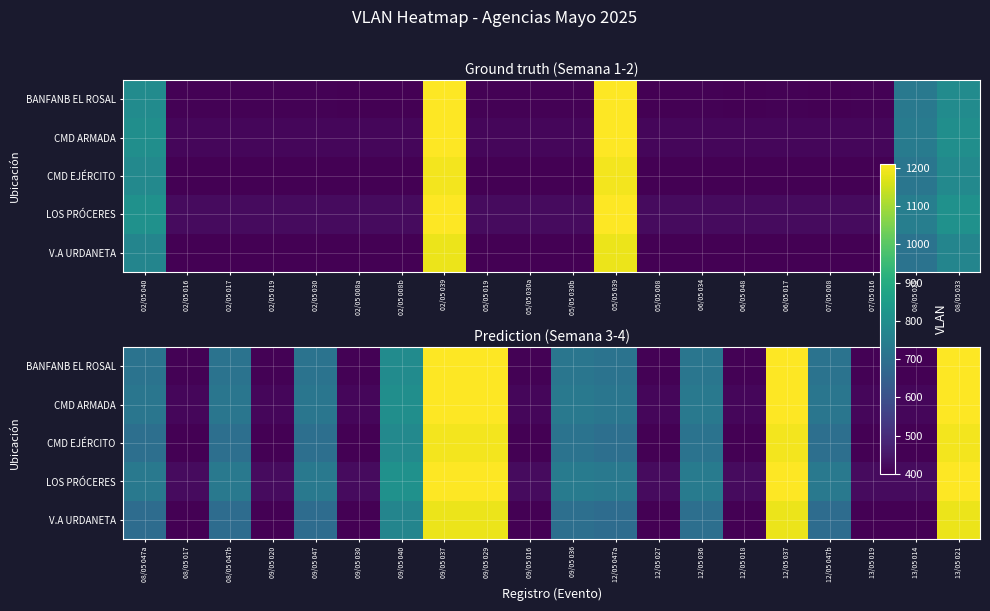

At how many categories does at least one series exceed 694?

12